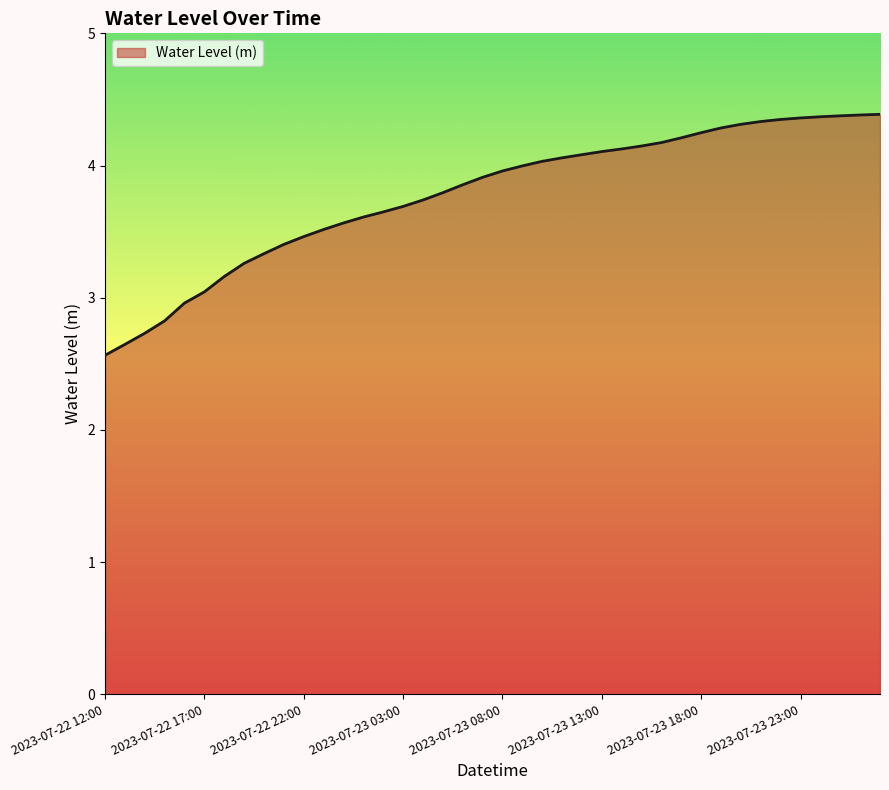

What is the difference between the maximum and minimum values?

1.8